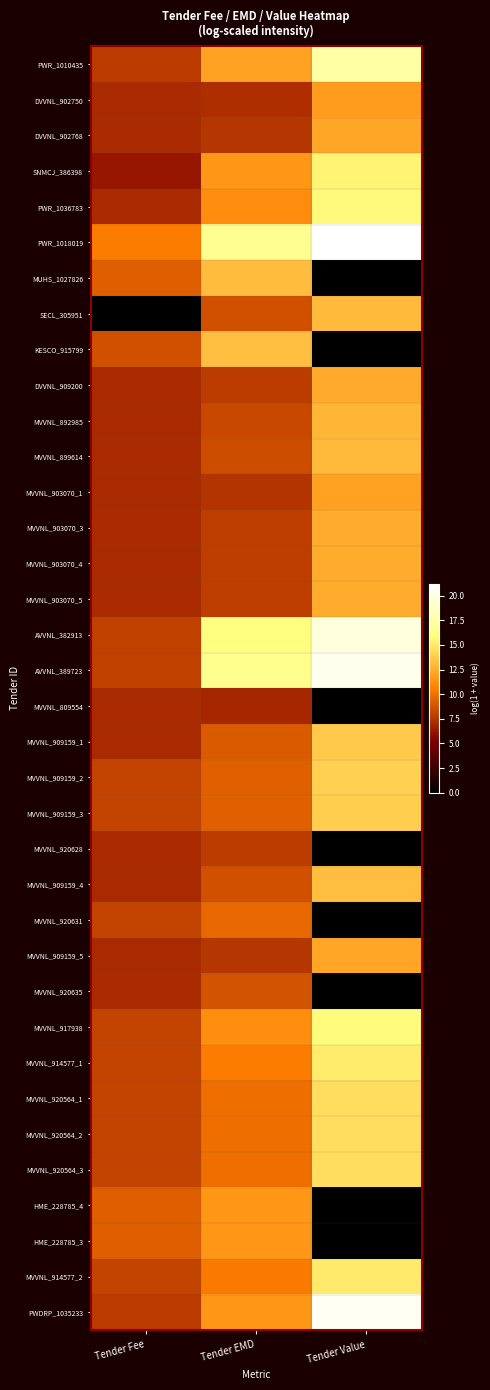

What is the total value across all series at Tender EMD?

362.5